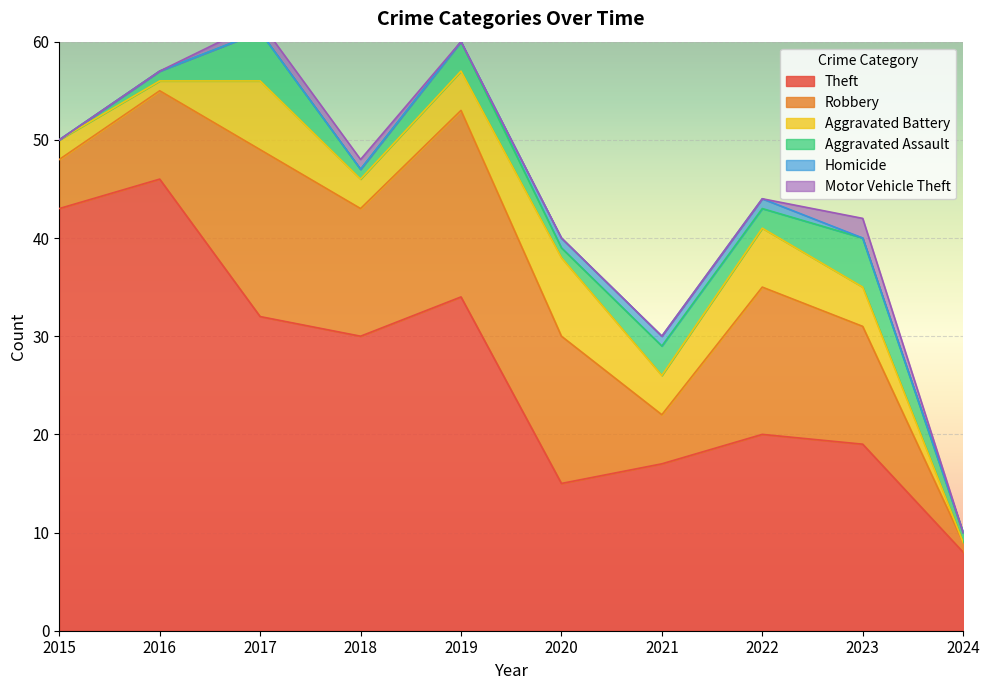

What is the difference between the maximum and minimum values in the Robbery series?

18